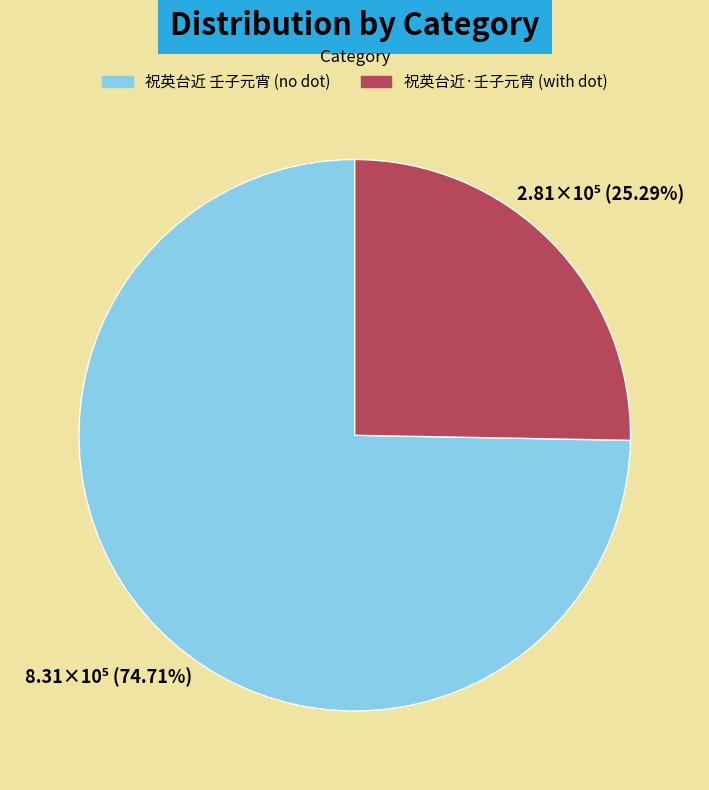

How many slices are in this pie chart?

2